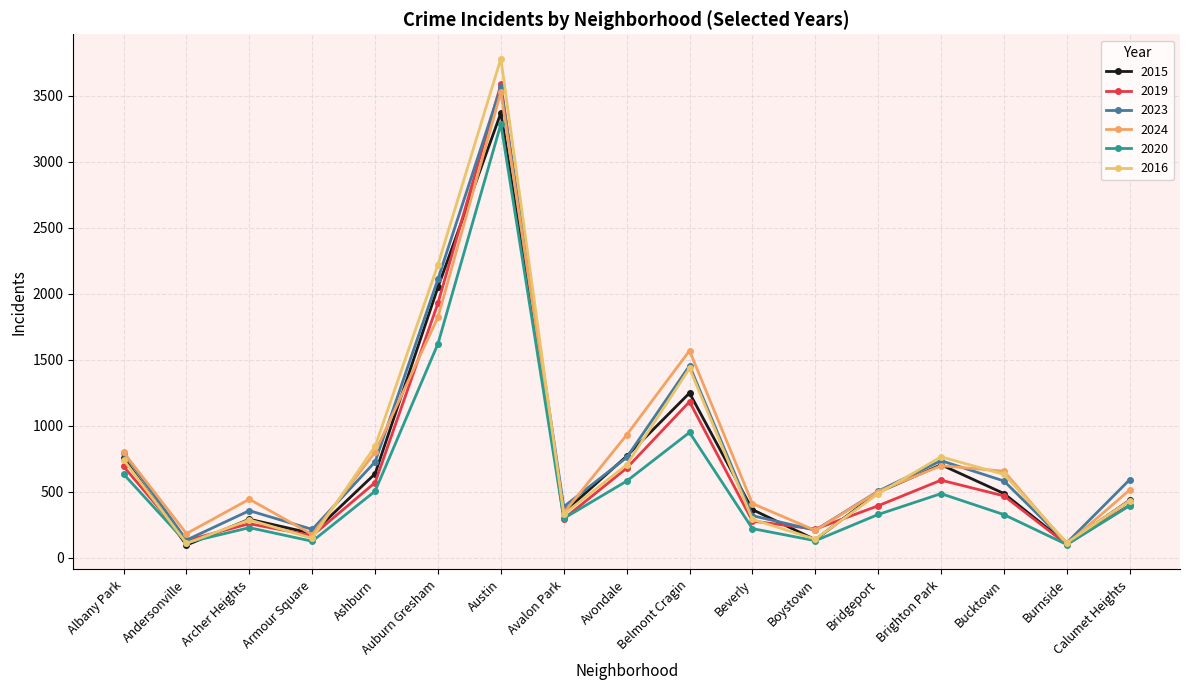

Is it true that 2016 equals 329 at Avalon Park?

True